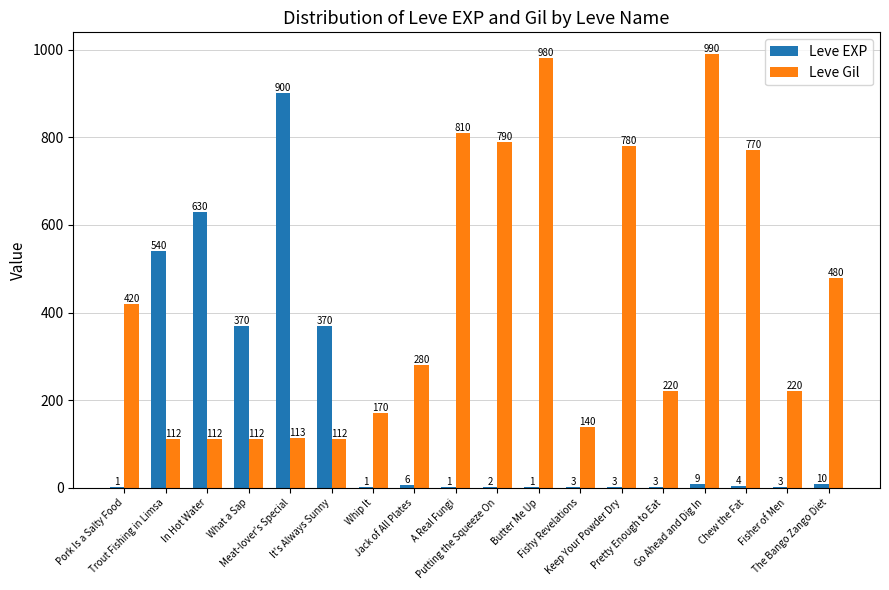

How many categories are shown in the chart?

18